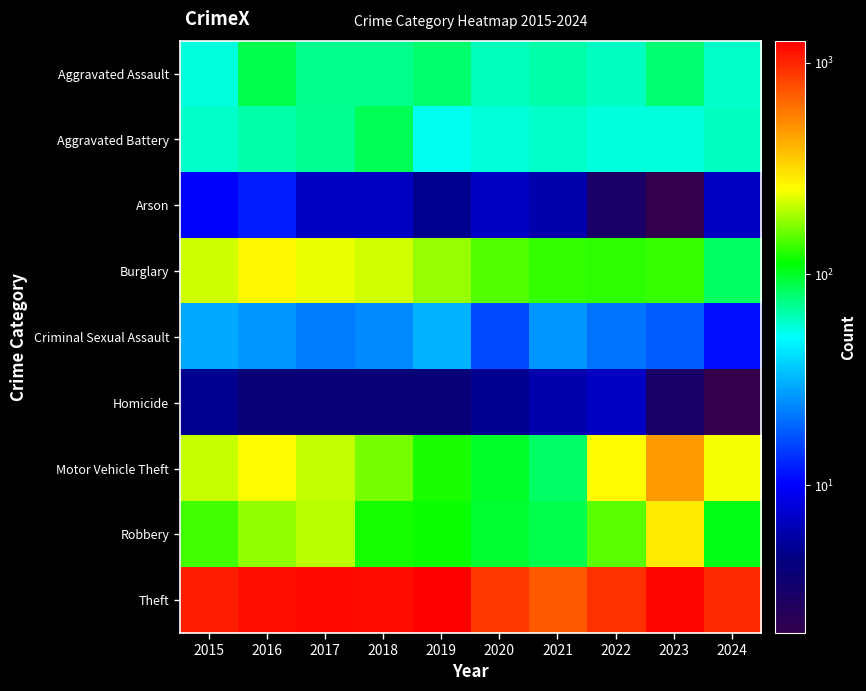

What is the maximum value shown in the chart?

1272